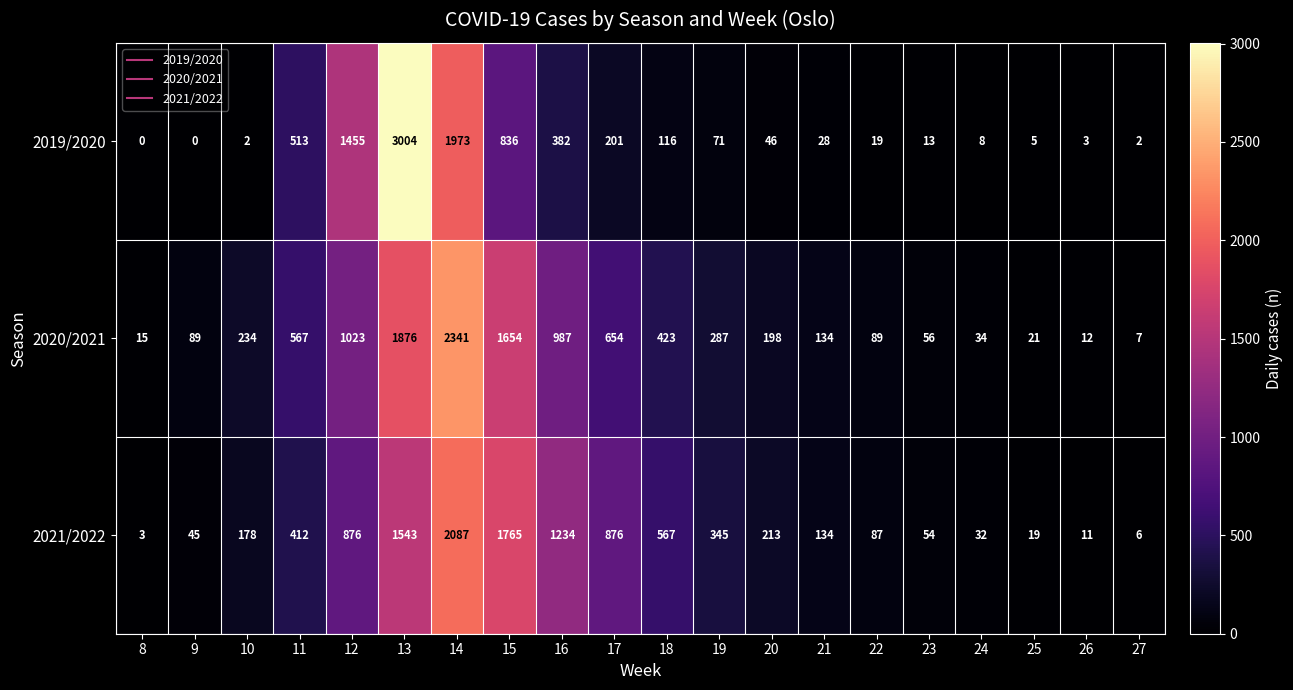

The value of 2019/2020 at 8 is 1740. True or false?

False